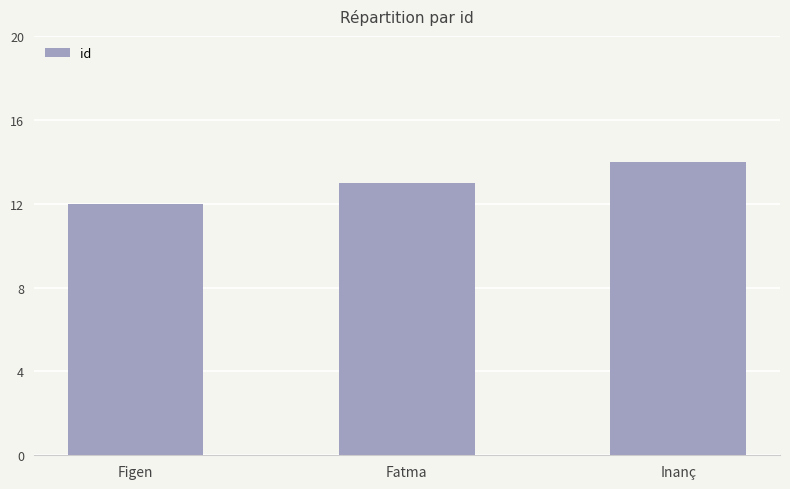

What is the difference between the maximum and second lowest values?

1